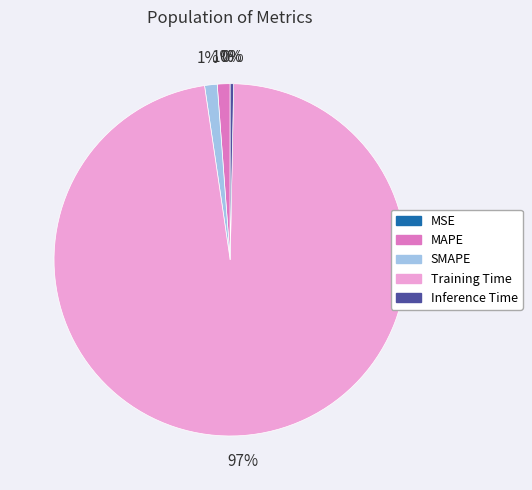

What is the largest slice in the pie chart?

Training Time